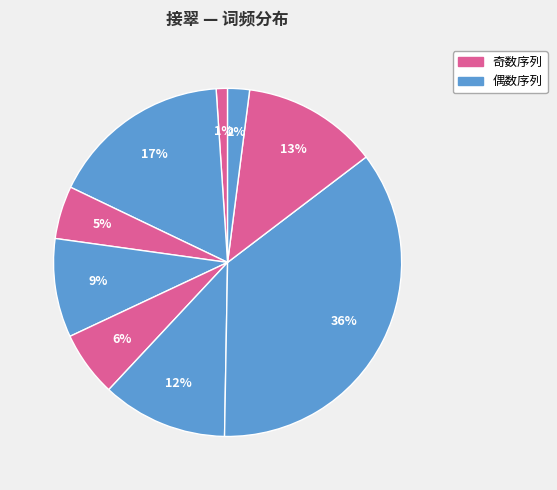

How many slices are in this pie chart?

9